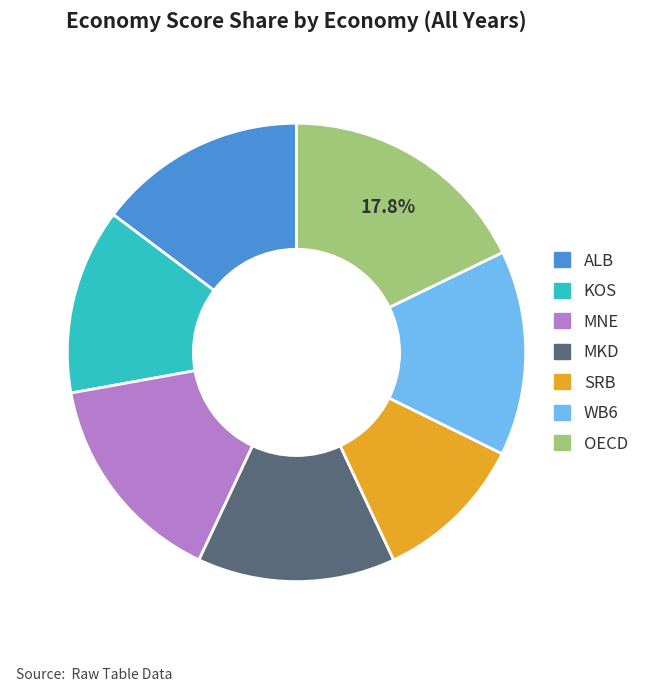

Is there a majority slice in this chart?

No